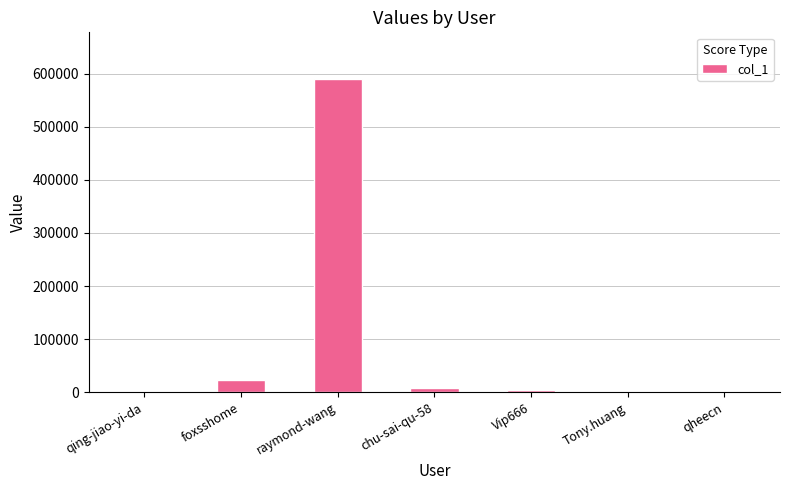

Where is the data nearest to the value 294943?

foxsshome